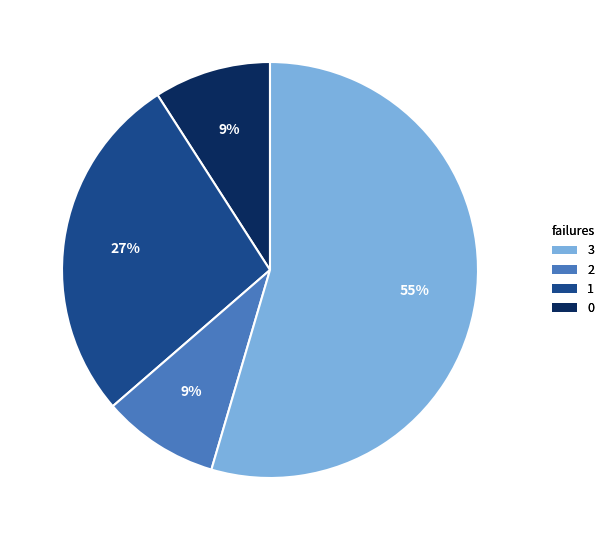

To the nearest percent, what is the average slice percentage?

25%